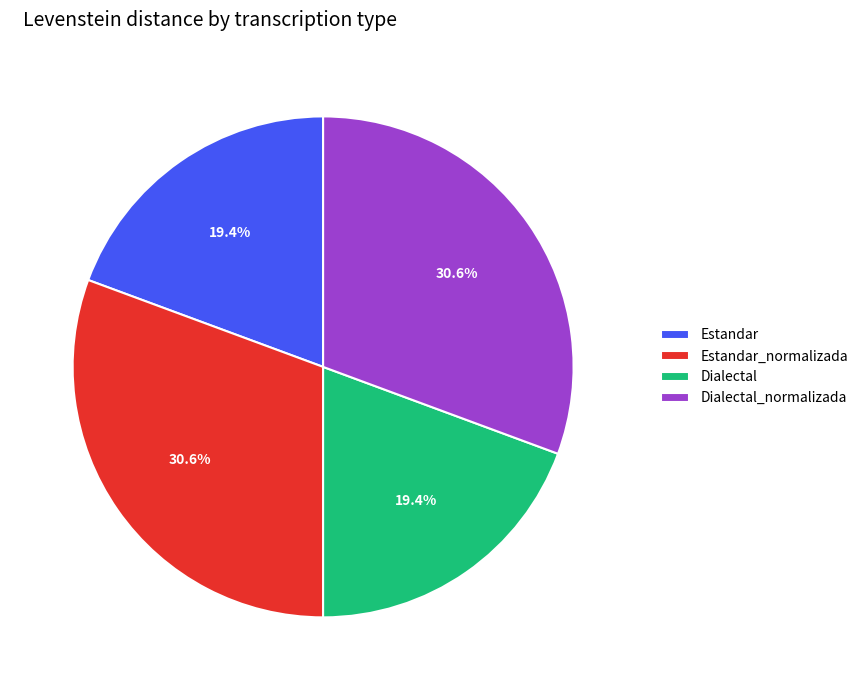

Is the sum of Dialectal_normalizada and Estandar_normalizada greater than half?

Yes